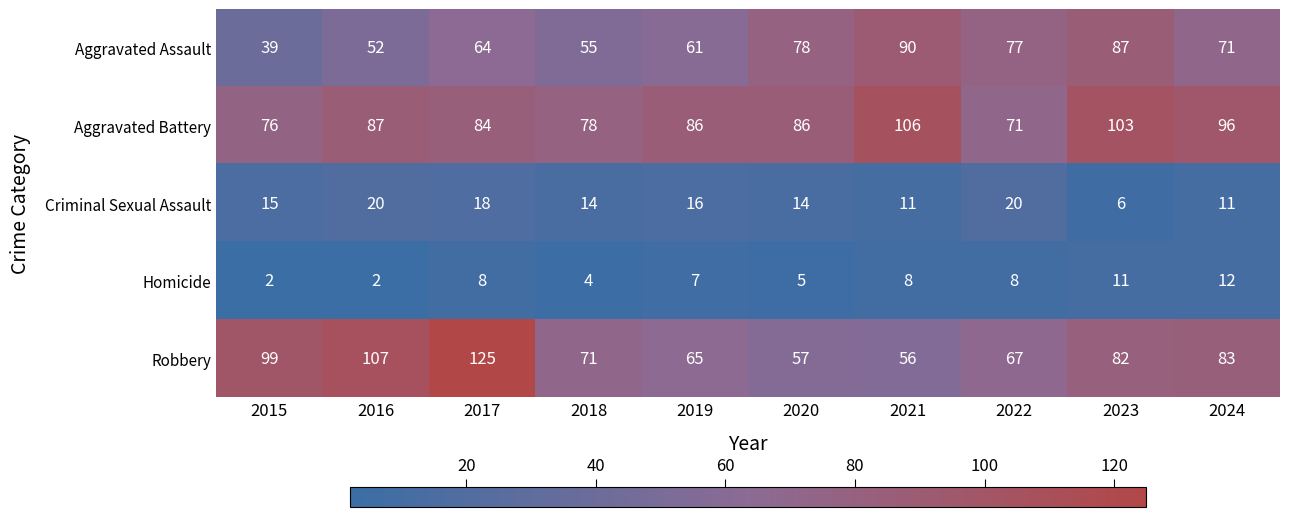

True or false: Criminal Sexual Assault has a value of 35 at 2022.

False